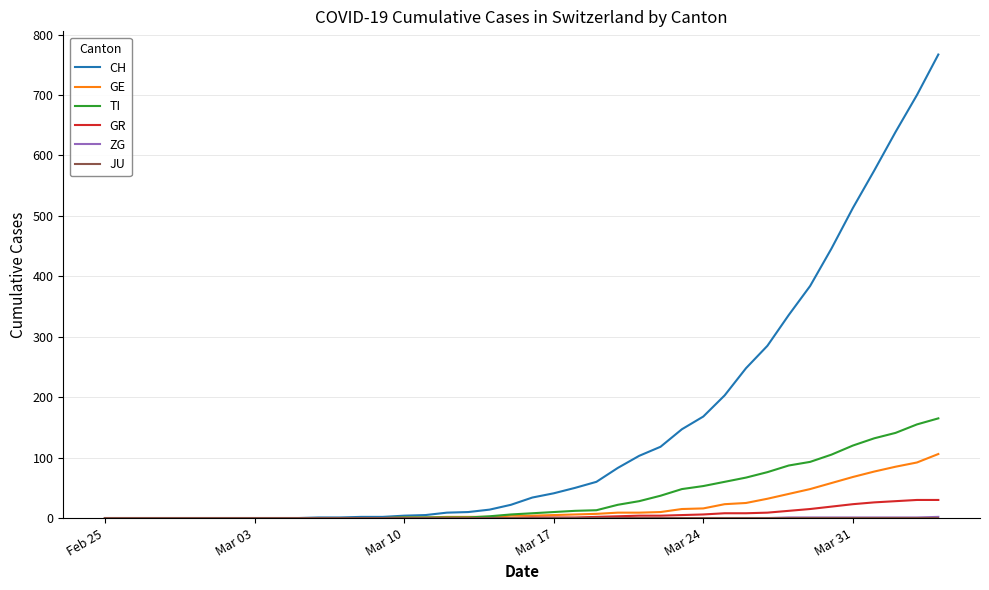

What is the maximum value shown in the chart?

767